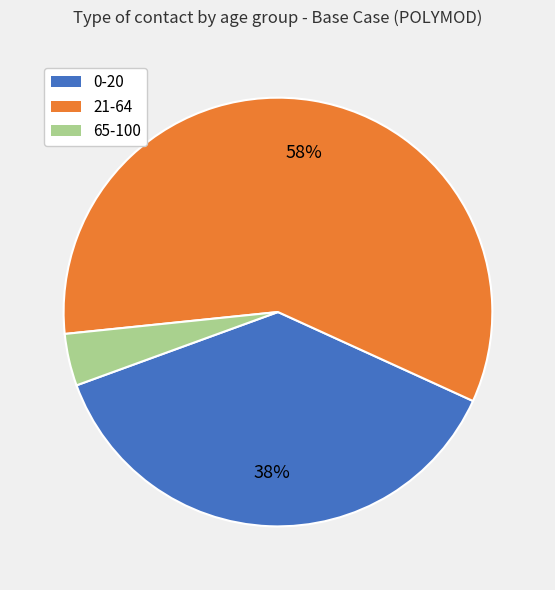

Is there any slice that represents more than half of the pie?

Yes